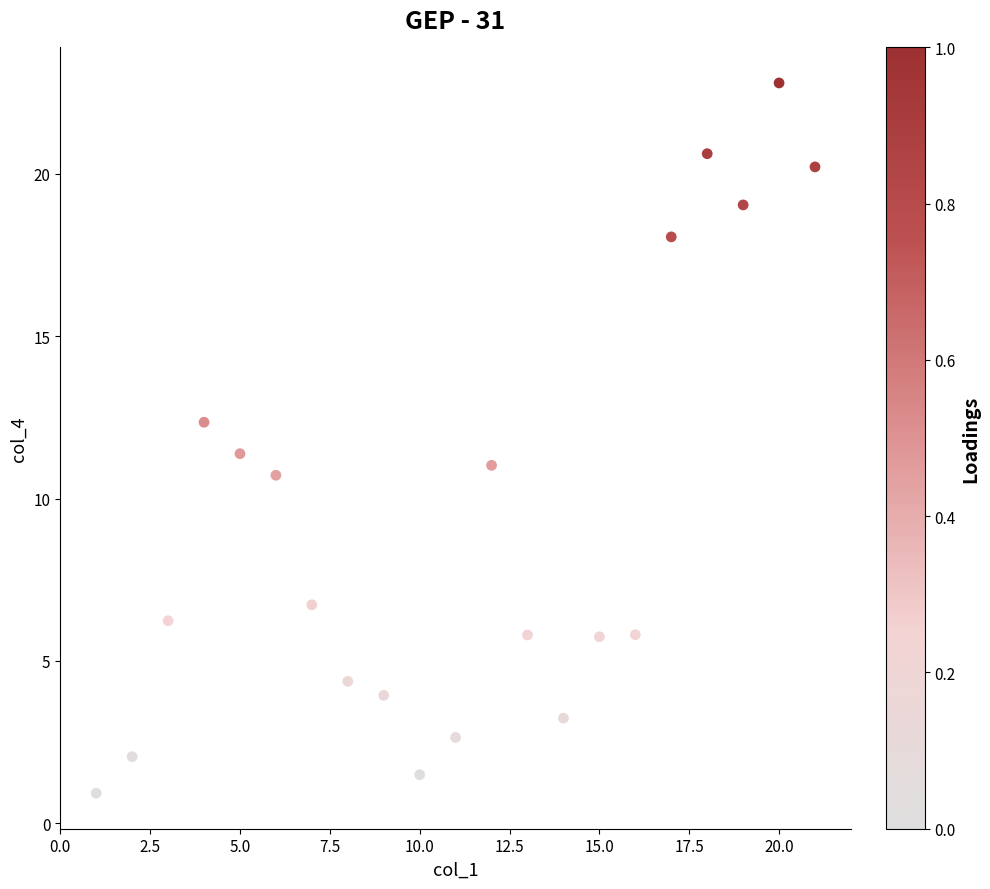

What is the range of X values (max minus min)?

20.0